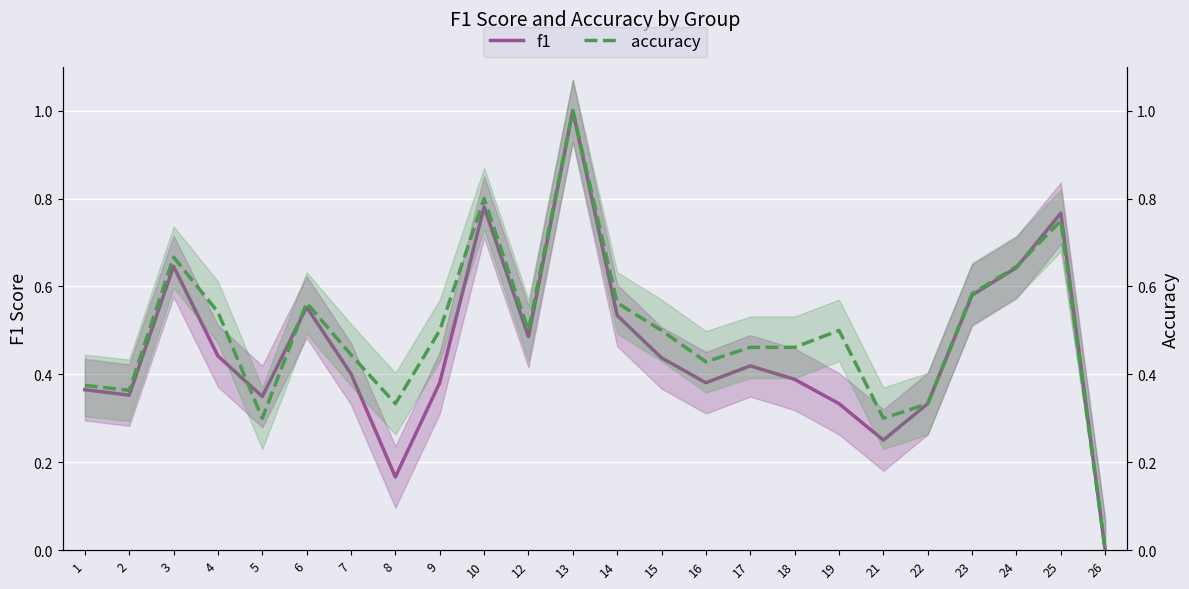

Which series has the largest total across all categories?

accuracy